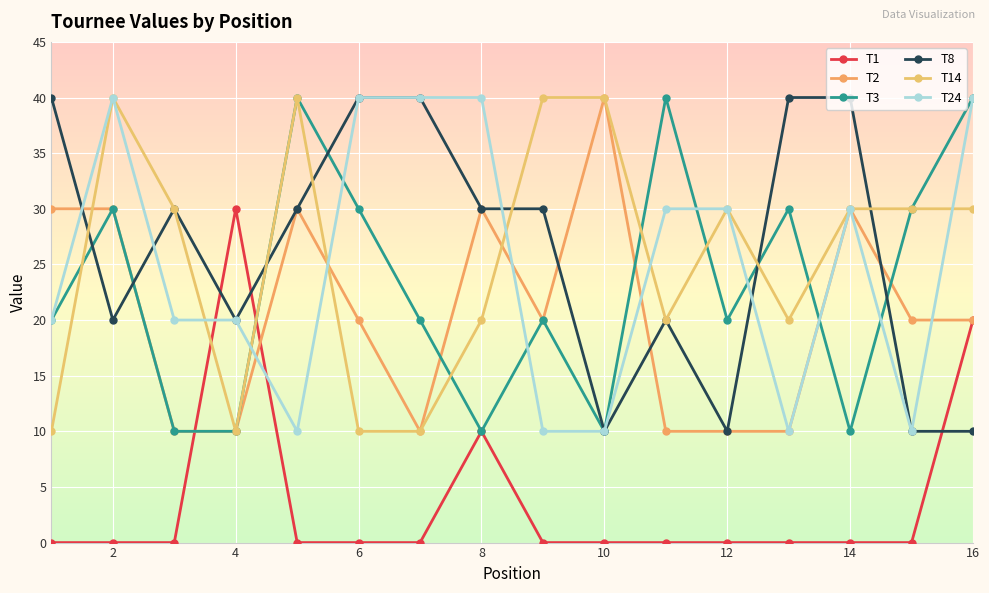

Which series ends up on top after the final intersection of T24 and T14?

T24